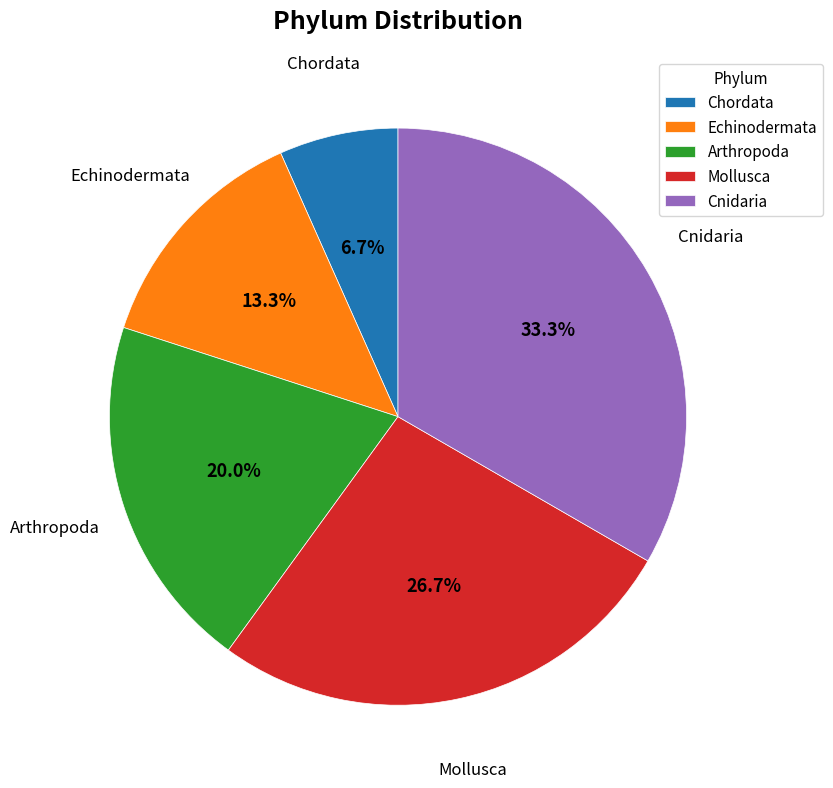

To the nearest percent, what percentage of the pie is Arthropoda?

20%